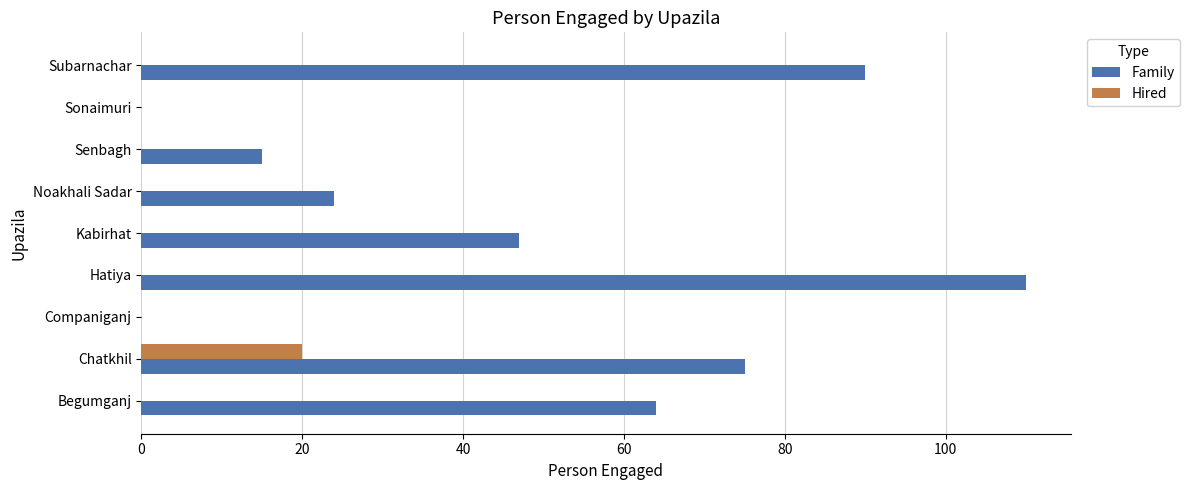

Is it true that Hired equals 0 at Companiganj?

True